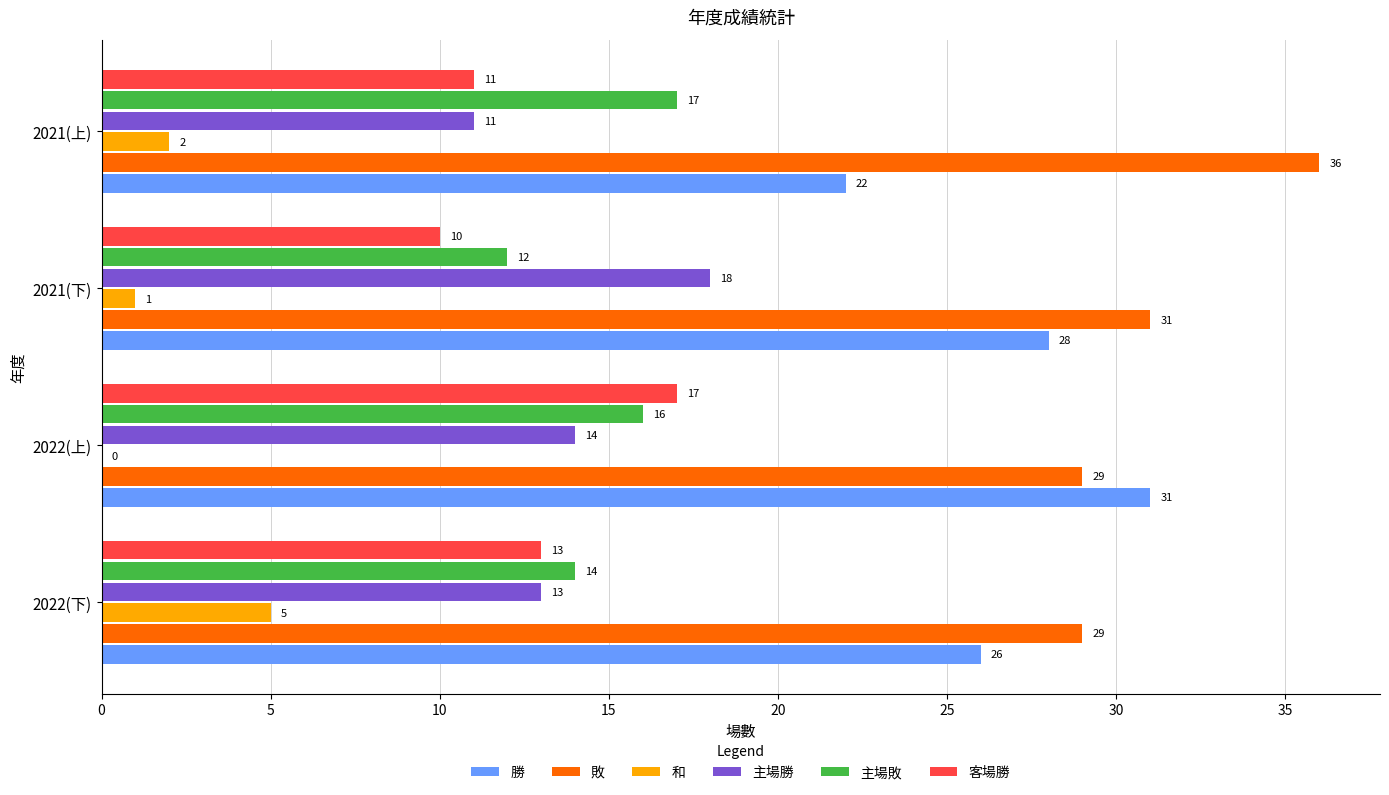

Which series has the widest spread of values?

勝